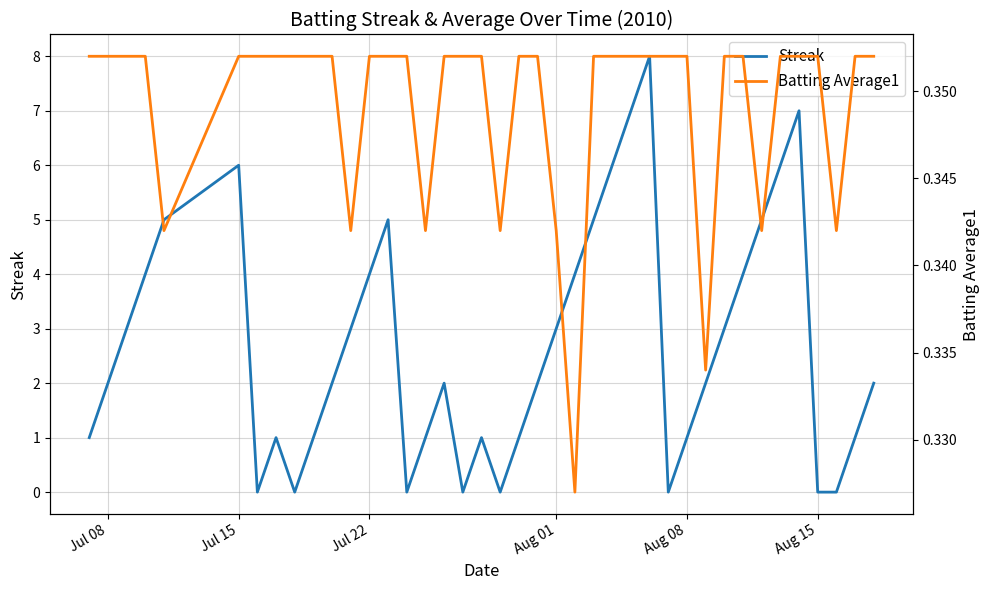

What is the maximum value for Streak?

8